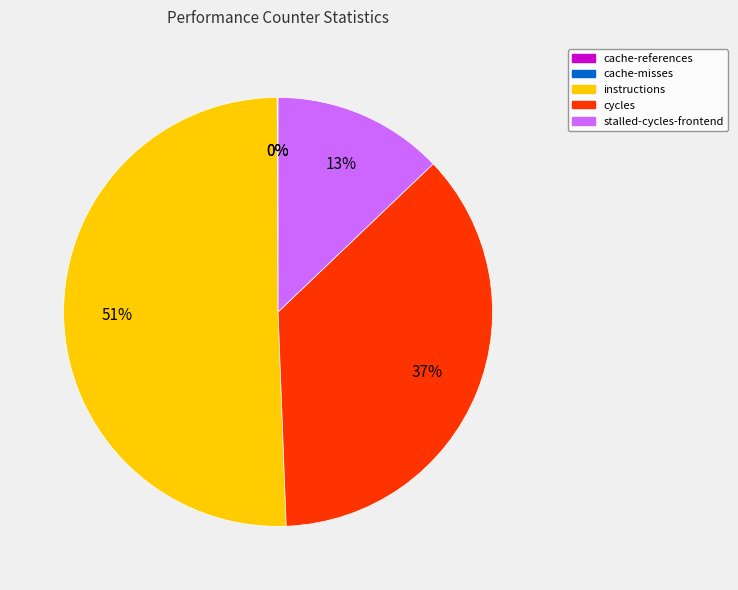

To the nearest percent, what is the average slice percentage?

20%